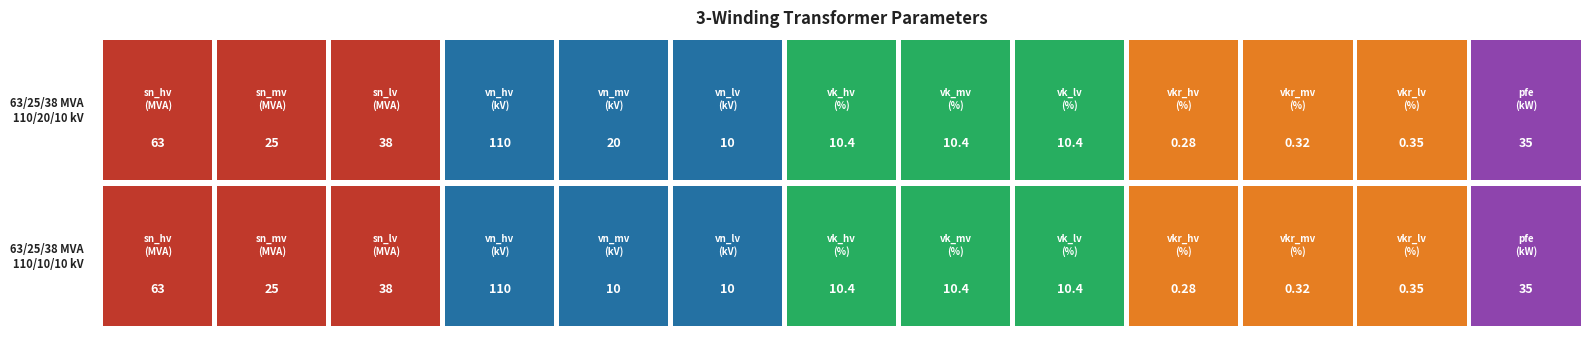

The value of 63/25/38 MVA 110/20/10 kV at 21 is 0.4. True or false?

False